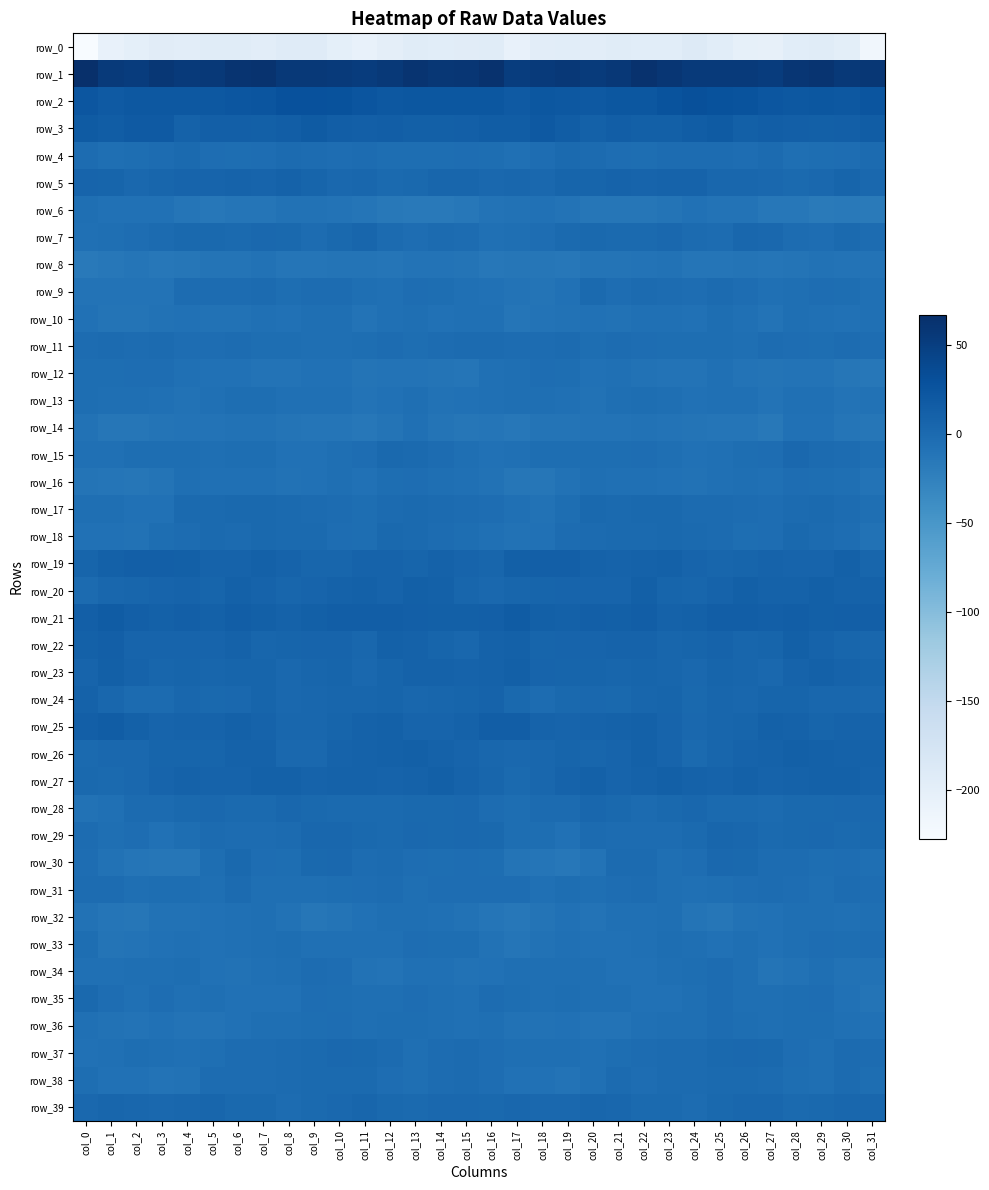

What is the difference between the highest and lowest values at col_22?

259.0